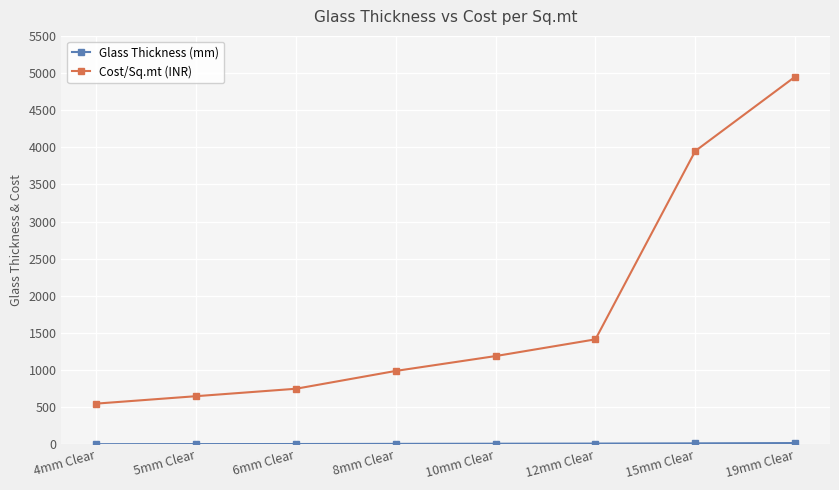

The value of Cost/Sq.mt (INR) at 15mm Clear is 3950. True or false?

True